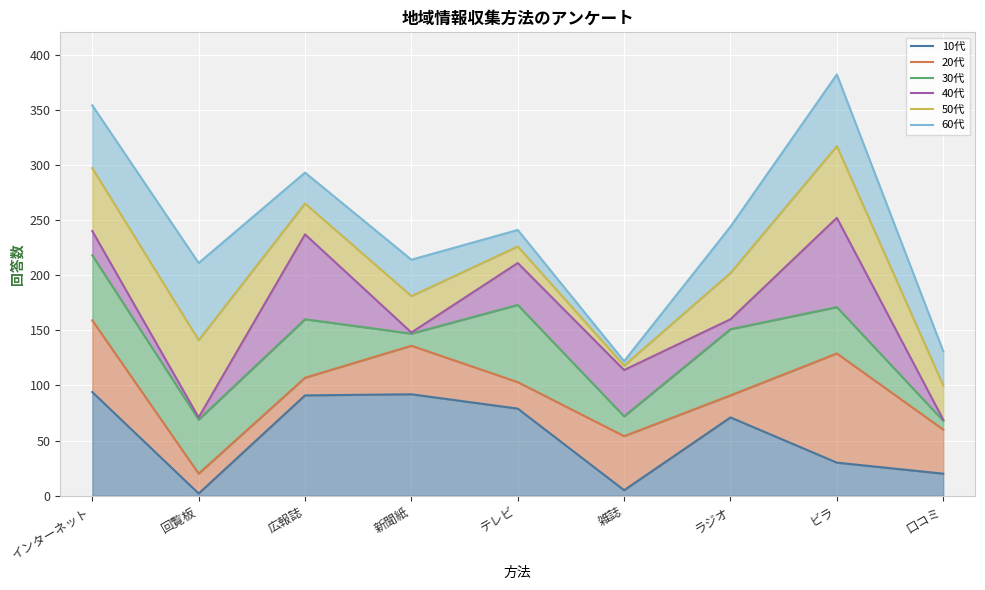

True or false: 30代 and 60代 intersect in this chart.

False